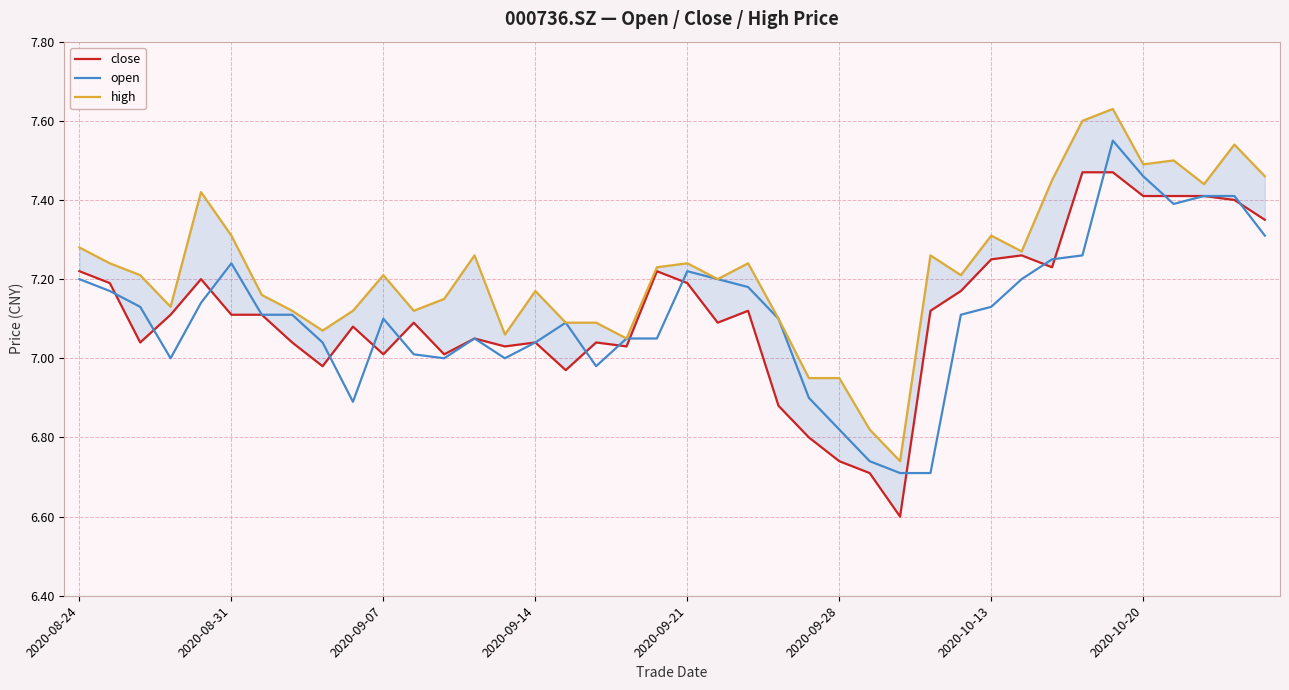

The open series shows 7.2 at 2020-08-24. True or false?

True